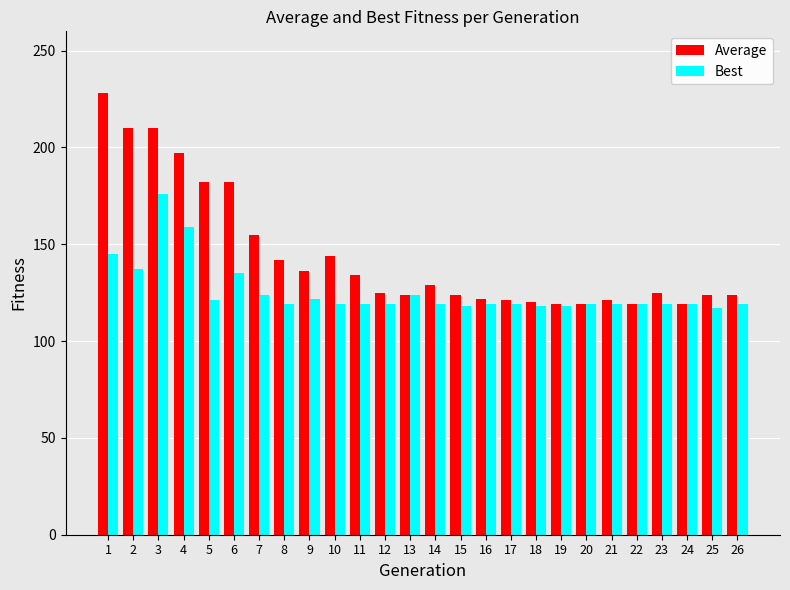

Is it true that Best equals 201 at 22?

False